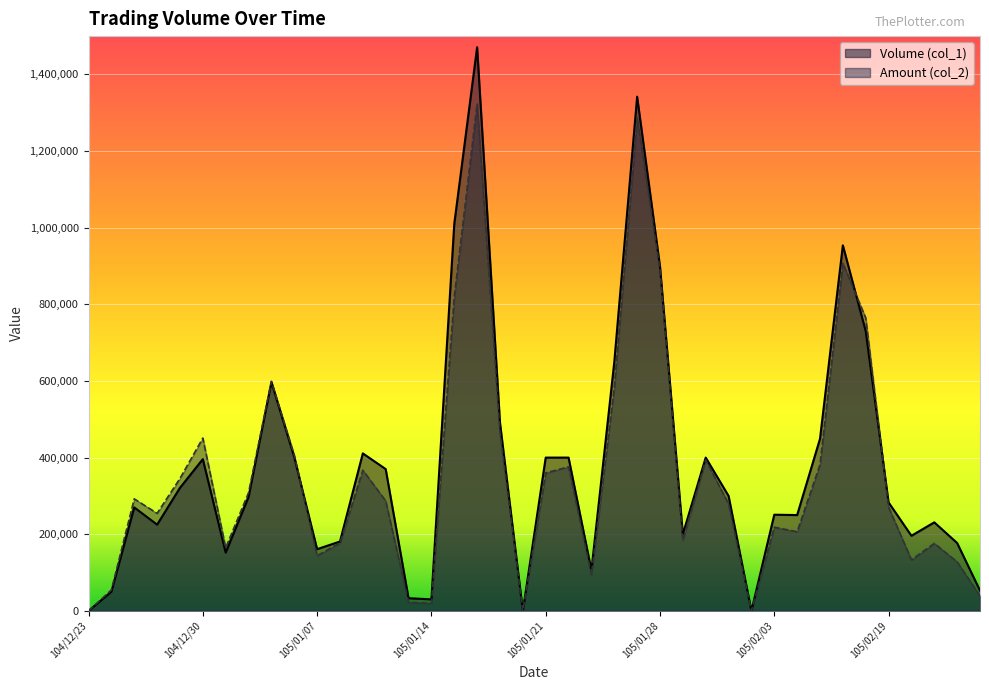

What is the sum of all Volume (col_1) values?

15137000